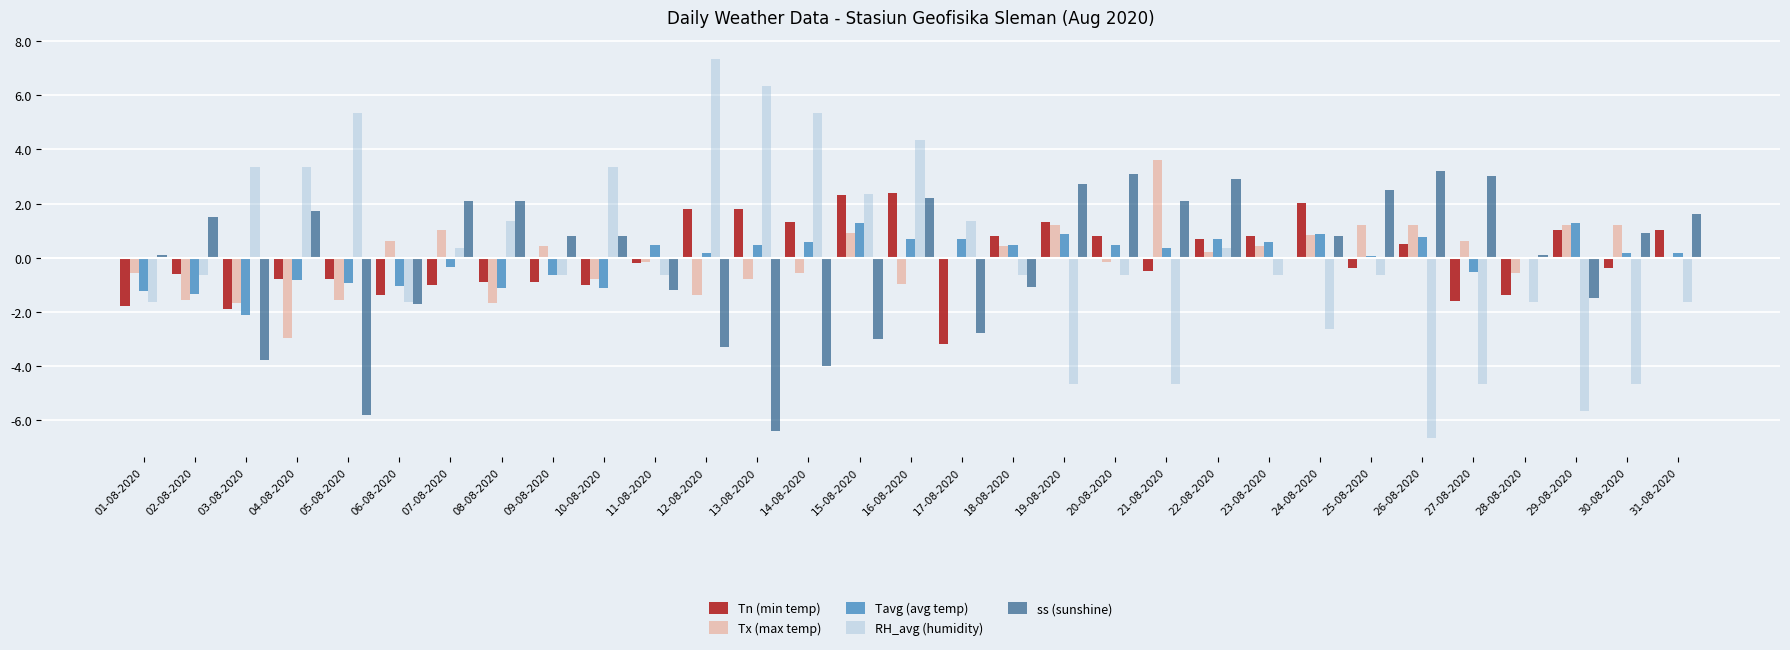

How many distinct data groups are displayed?

5